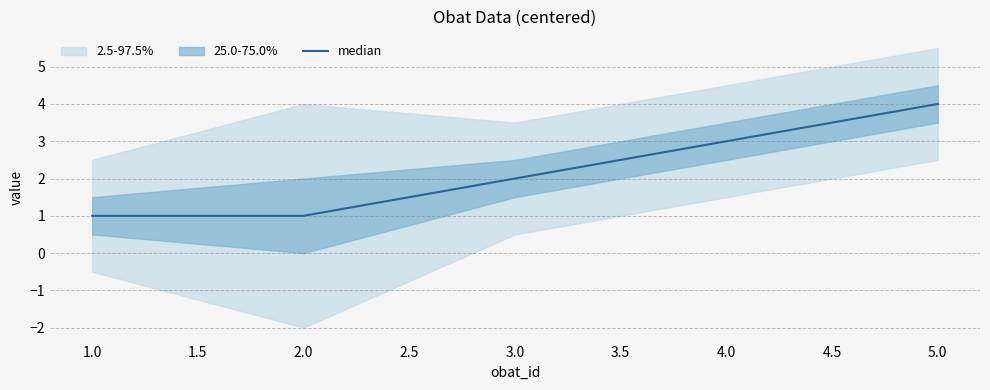

Is it true that median equals 2 at 3.0?

True